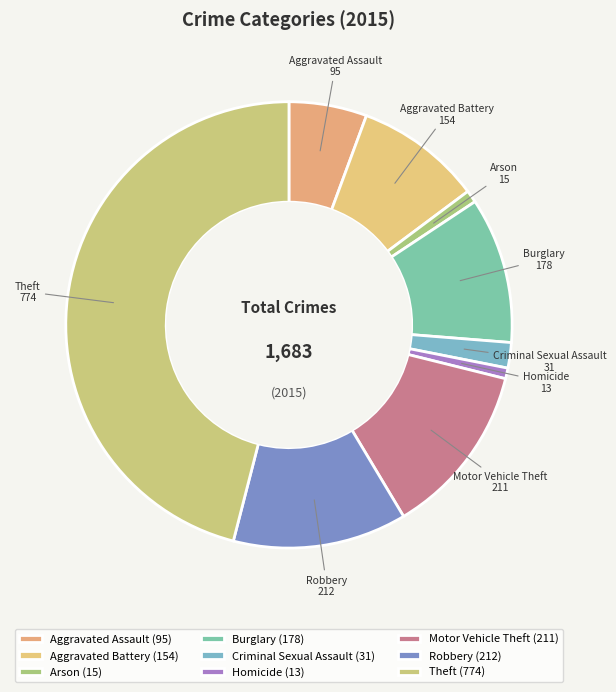

Which has a higher value, Aggravated Assault or Criminal Sexual Assault?

Aggravated Assault